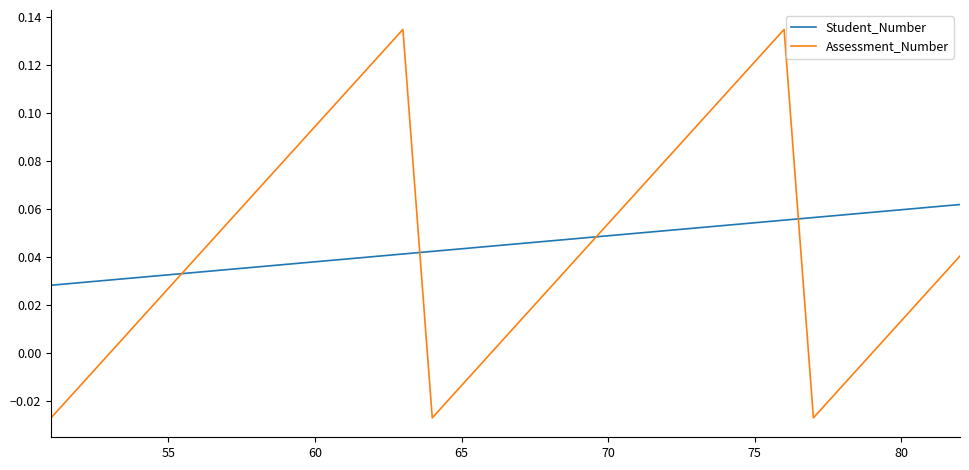

List the series in order of their peak value, highest first.

Assessment_Number, Student_Number